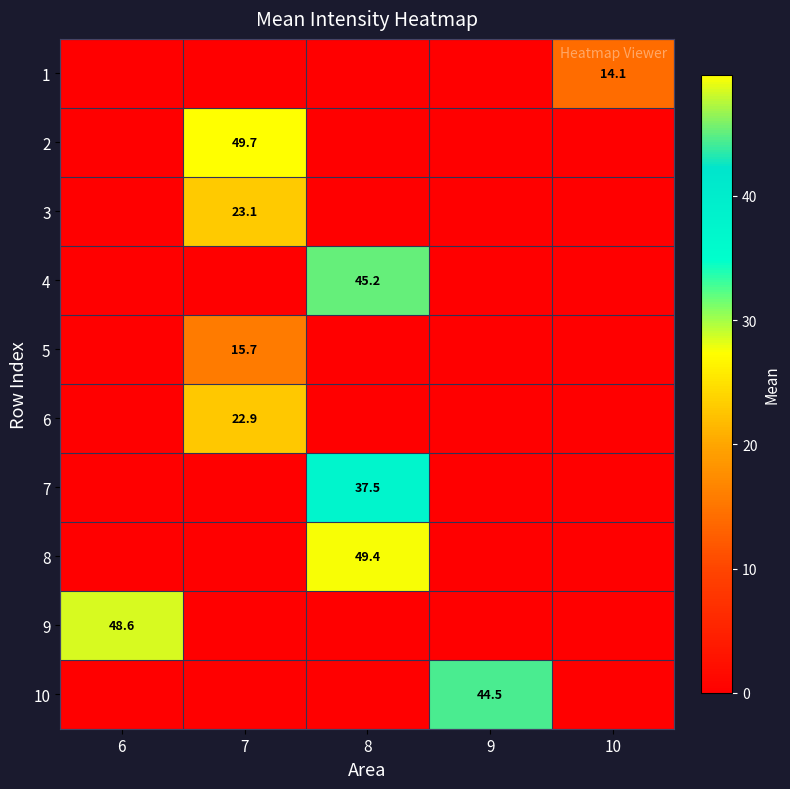

True or false: 8 has a value of 49.4 at 8.

True